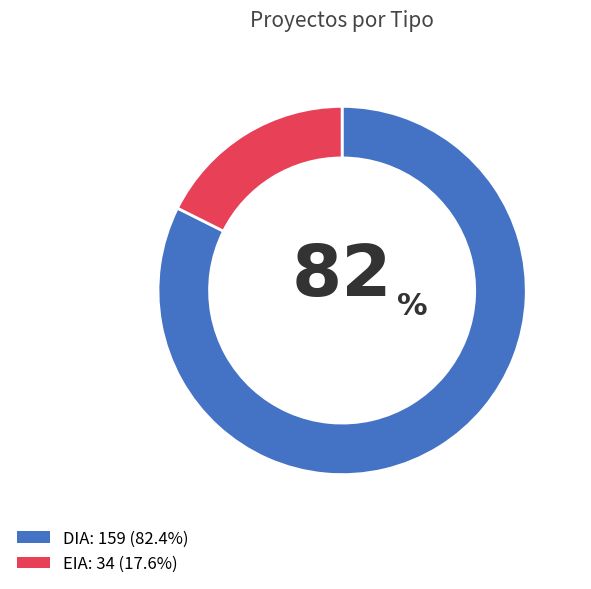

Do DIA and EIA together represent more than half of the pie?

Yes